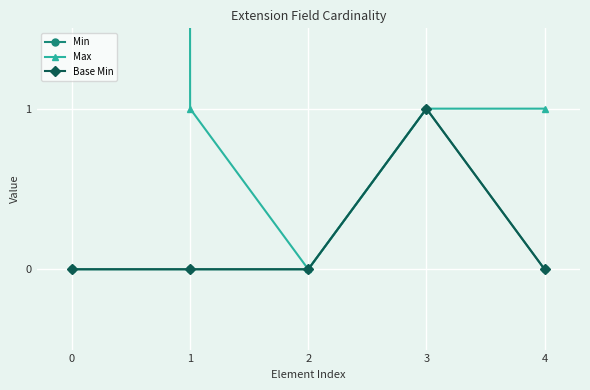

Is it true that Max equals 1 at 3?

True